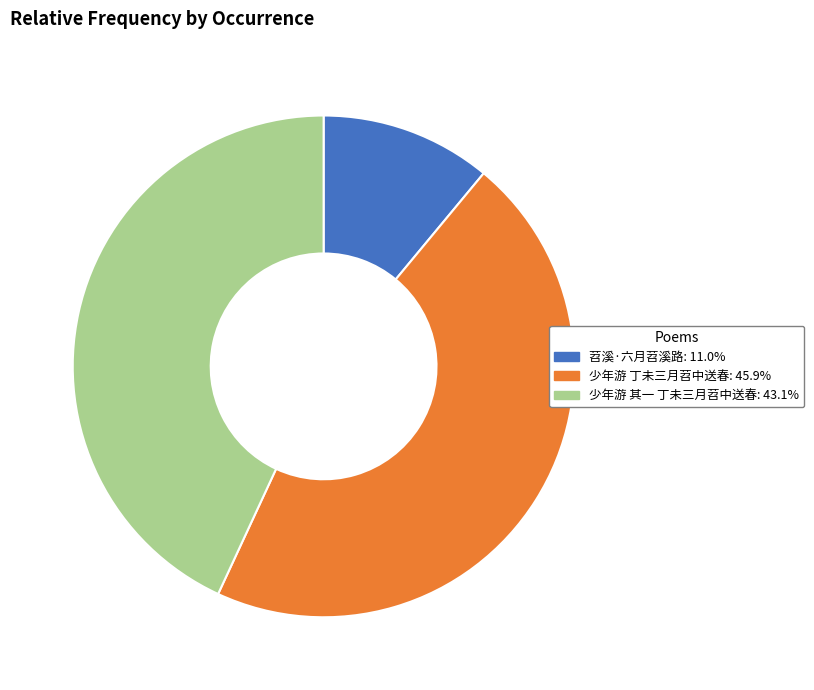

How many segments does this pie chart have?

3